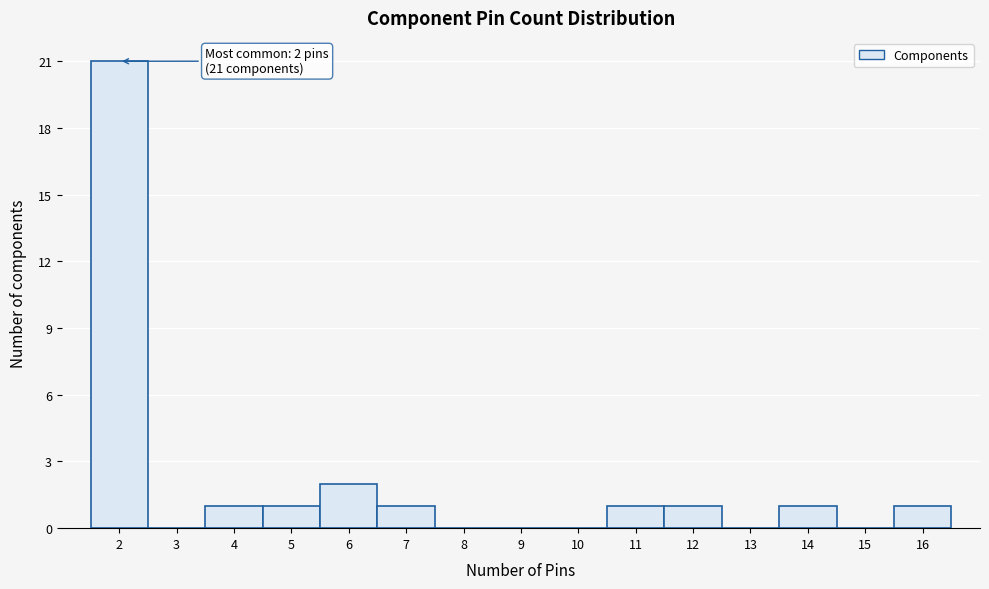

Which range on the x-axis has the tallest bar?

1.5 to 2.5